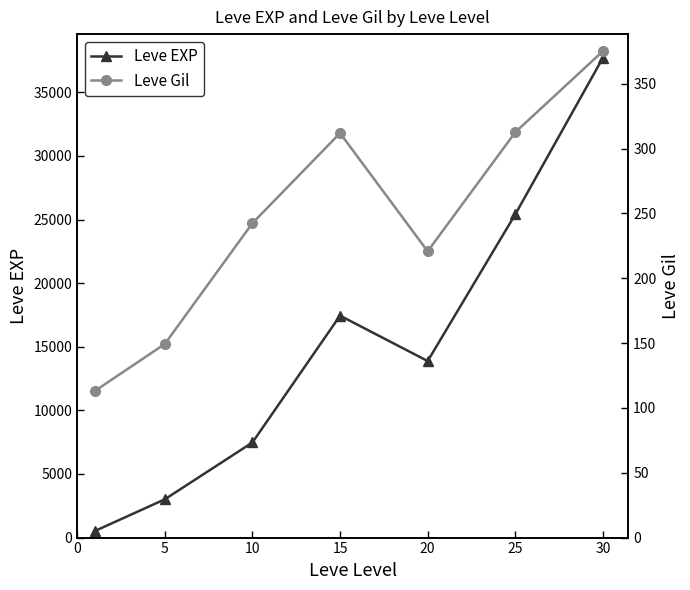

Rank the series by their average value, from lowest to highest.

Leve Gil, Leve EXP